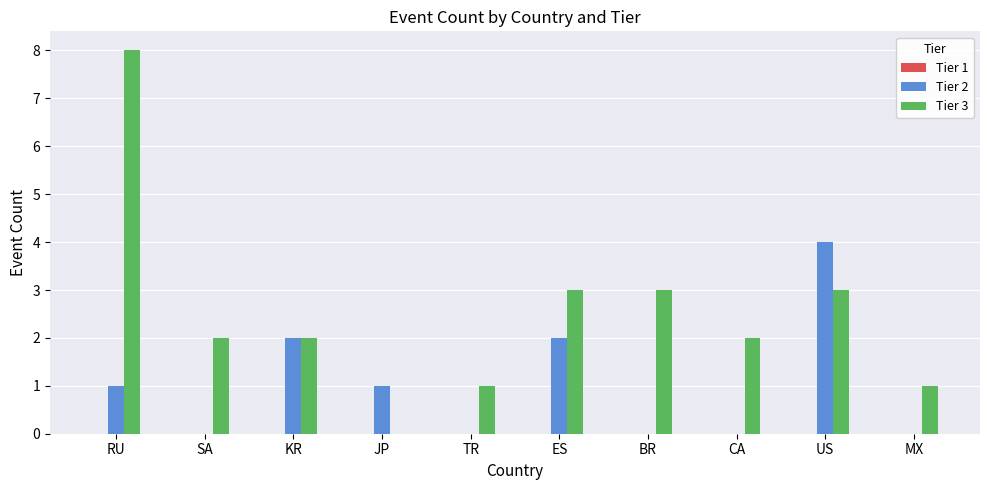

True or false: Tier 3 has a value of 4 at RU.

False